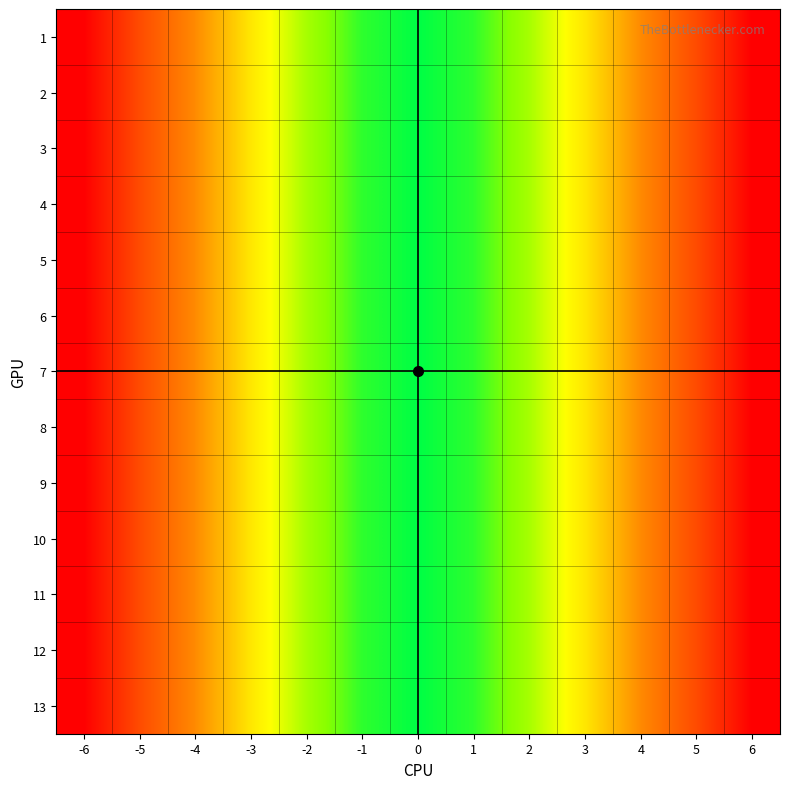

Reading right to left, transcribe all the data shown in this chart.

1: 6=36	5=25	4=16	3=9	2=4	1=1	0=0	-1=1	-2=4	-3=9	-4=16	-5=25	-6=36
2: 6=36	5=25	4=16	3=9	2=4	1=1	0=0	-1=1	-2=4	-3=9	-4=16	-5=25	-6=36
3: 6=36	5=25	4=16	3=9	2=4	1=1	0=0	-1=1	-2=4	-3=9	-4=16	-5=25	-6=36
4: 6=36	5=25	4=16	3=9	2=4	1=1	0=0	-1=1	-2=4	-3=9	-4=16	-5=25	-6=36
5: 6=36	5=25	4=16	3=9	2=4	1=1	0=0	-1=1	-2=4	-3=9	-4=16	-5=25	-6=36
6: 6=36	5=25	4=16	3=9	2=4	1=1	0=0	-1=1	-2=4	-3=9	-4=16	-5=25	-6=36
7: 6=36	5=25	4=16	3=9	2=4	1=1	0=0	-1=1	-2=4	-3=9	-4=16	-5=25	-6=36
8: 6=36	5=25	4=16	3=9	2=4	1=1	0=0	-1=1	-2=4	-3=9	-4=16	-5=25	-6=36
9: 6=36	5=25	4=16	3=9	2=4	1=1	0=0	-1=1	-2=4	-3=9	-4=16	-5=25	-6=36
10: 6=36	5=25	4=16	3=9	2=4	1=1	0=0	-1=1	-2=4	-3=9	-4=16	-5=25	-6=36
11: 6=36	5=25	4=16	3=9	2=4	1=1	0=0	-1=1	-2=4	-3=9	-4=16	-5=25	-6=36
12: 6=36	5=25	4=16	3=9	2=4	1=1	0=0	-1=1	-2=4	-3=9	-4=16	-5=25	-6=36
13: 6=36	5=25	4=16	3=9	2=4	1=1	0=0	-1=1	-2=4	-3=9	-4=16	-5=25	-6=36